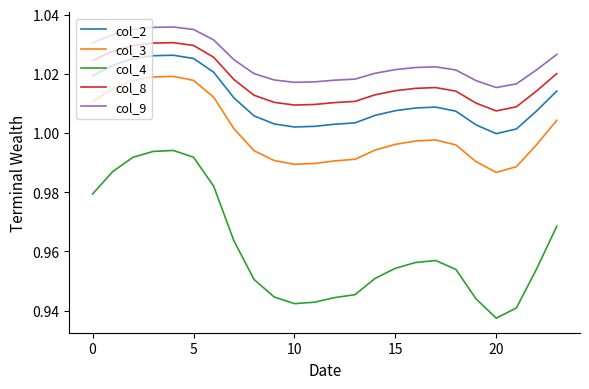

Which series has the largest total across all categories?

col_9